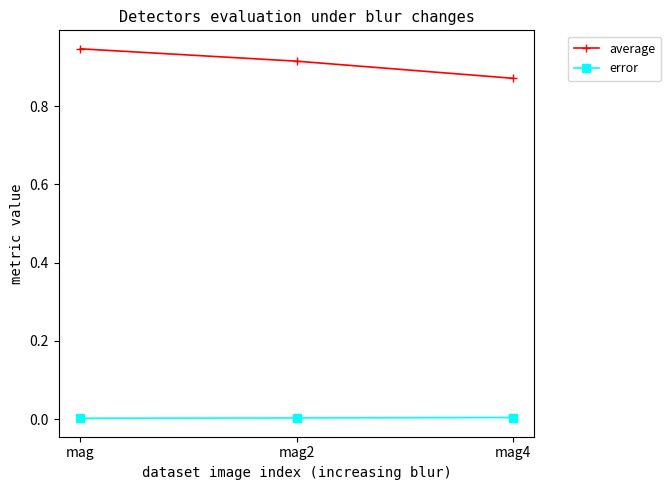

Is it true that average equals 0.4 at mag?

False